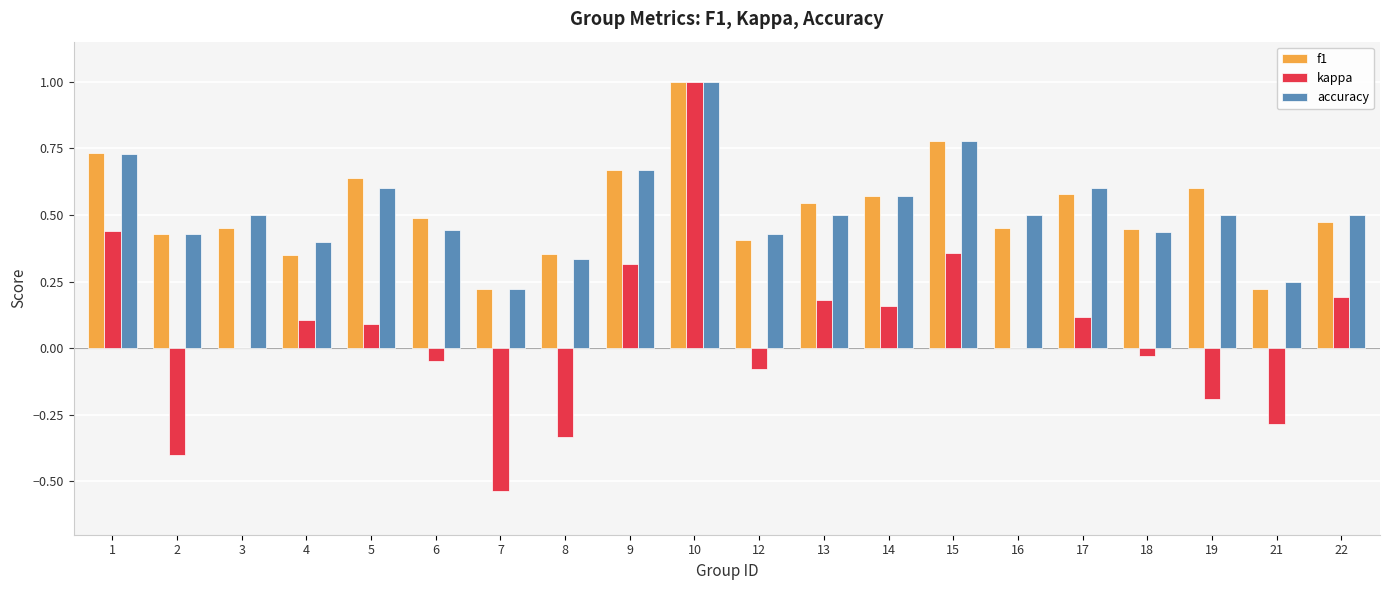

Is the value of accuracy at 15 greater than the value of f1 at 6?

Yes